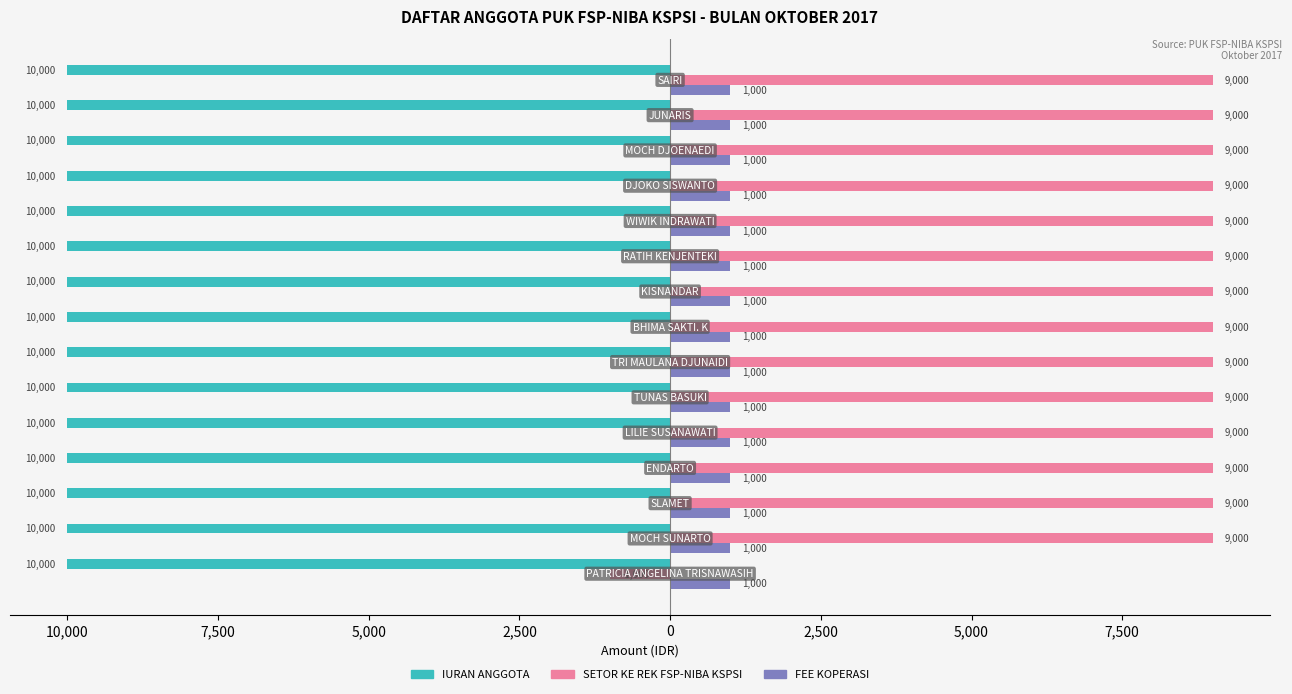

At how many categories does at least one series exceed 3664?

14